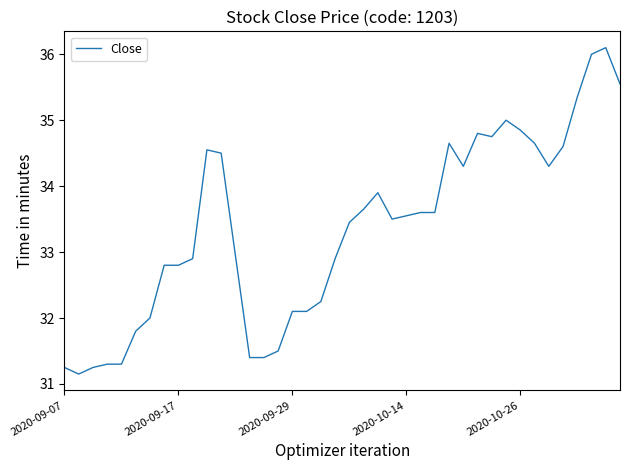

What is the maximum value shown in the chart?

36.1